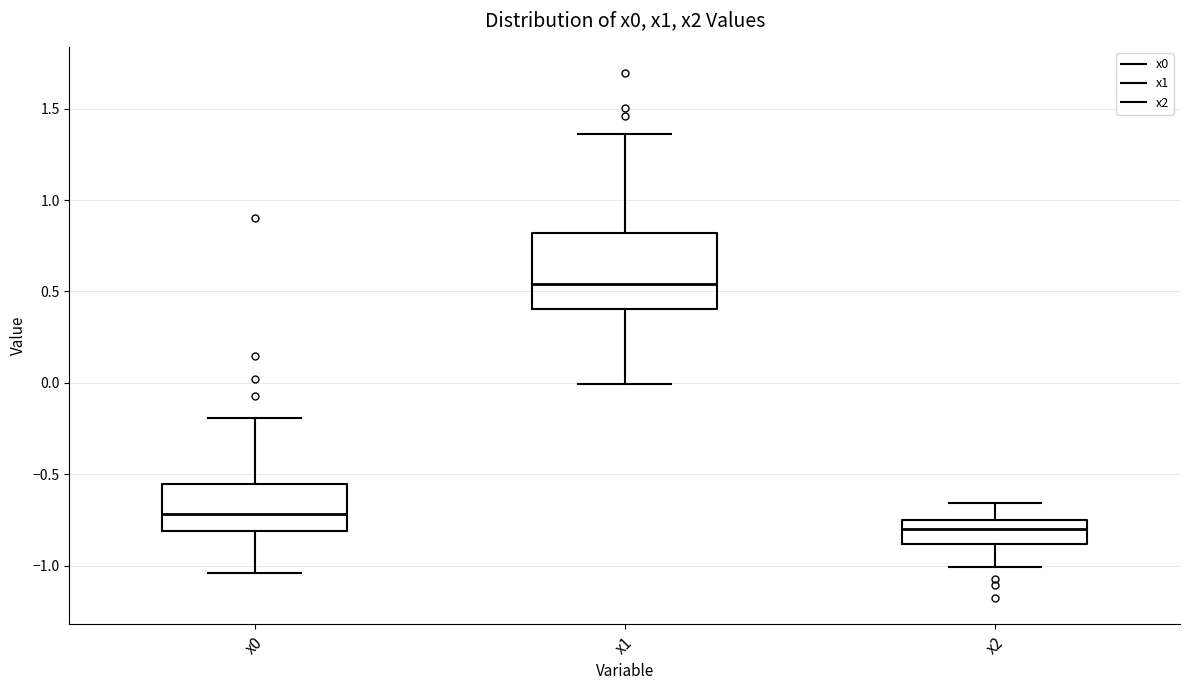

Which box is the tallest, from its lower edge to its upper edge?

x1